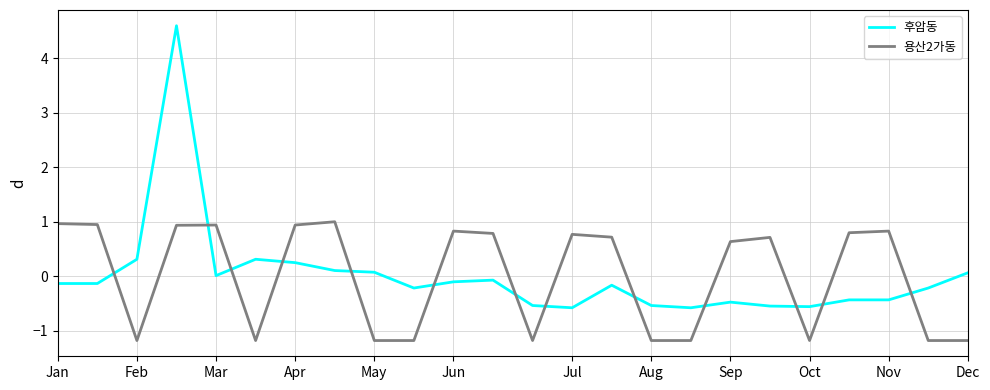

What is the maximum value for 용산2가동?

1.0